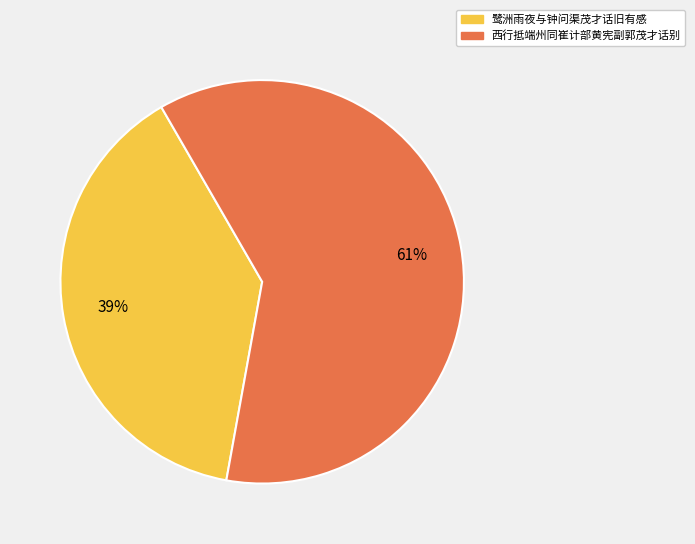

Does 鹭洲雨夜与钟问渠茂才话旧有感 account for over 50% of the chart?

No